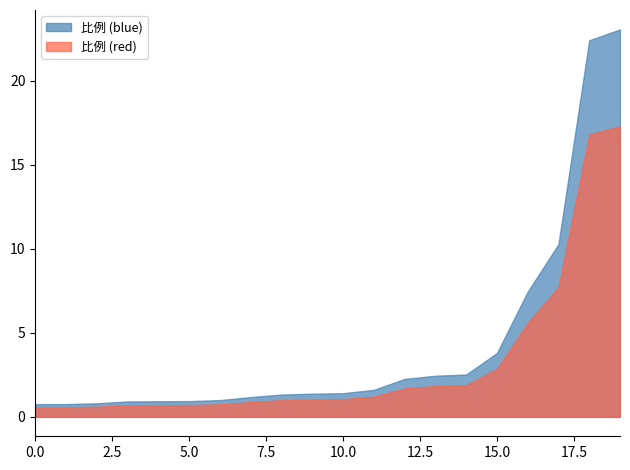

List the series in order of their peak value, highest first.

比例 (blue), 比例 (red)